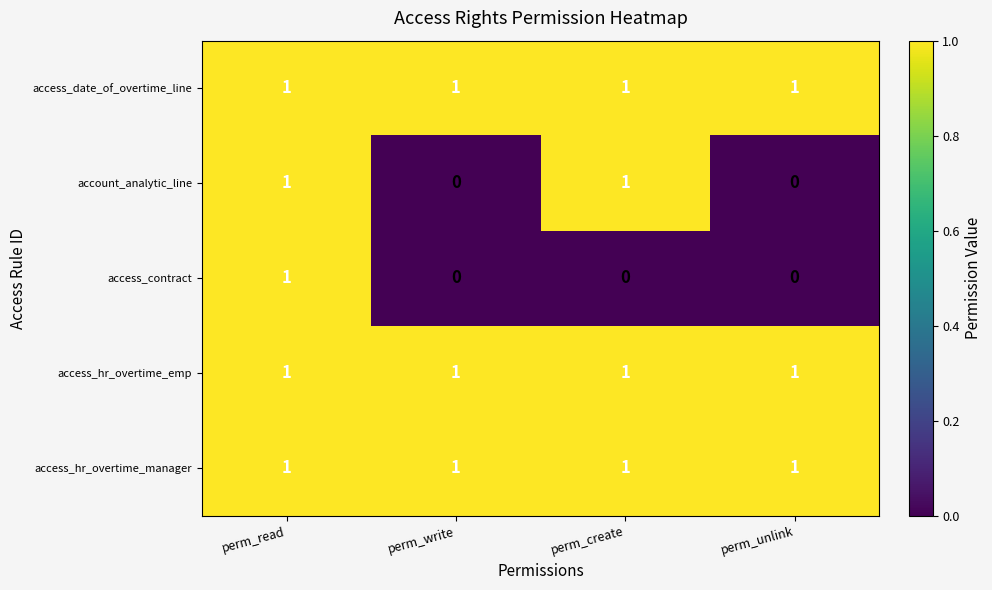

Reading left to right, what are all the values shown in this chart?

access_date_of_overtime_line: 1	1	1	1
account_analytic_line: 1	0	1	0
access_contract: 1	0	0	0
access_hr_overtime_emp: 1	1	1	1
access_hr_overtime_manager: 1	1	1	1